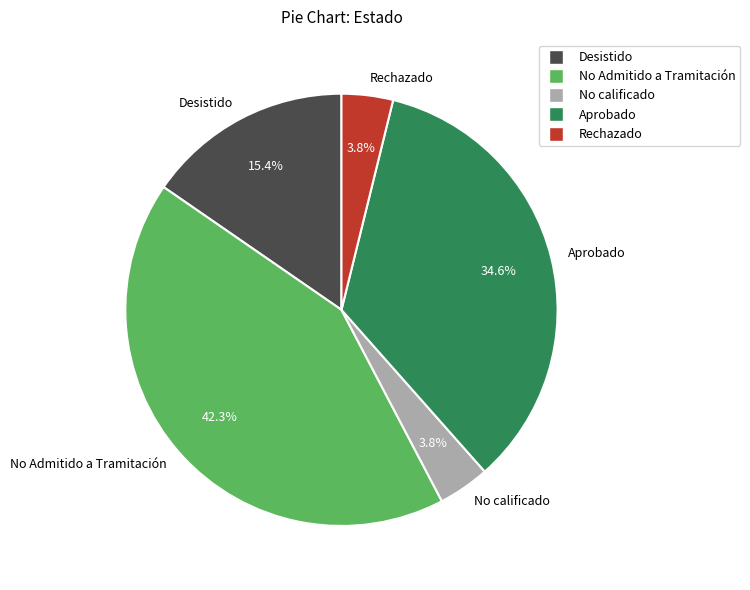

Do Aprobado and Rechazado together represent more than half of the pie?

No